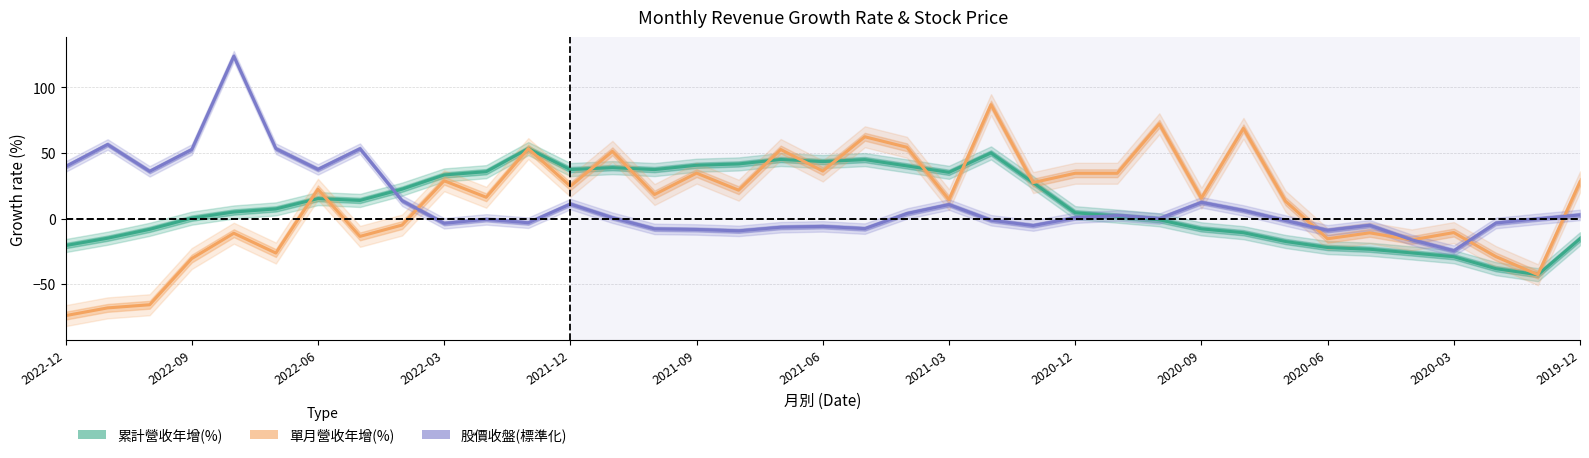

At which category is the sum across all series the highest?

22